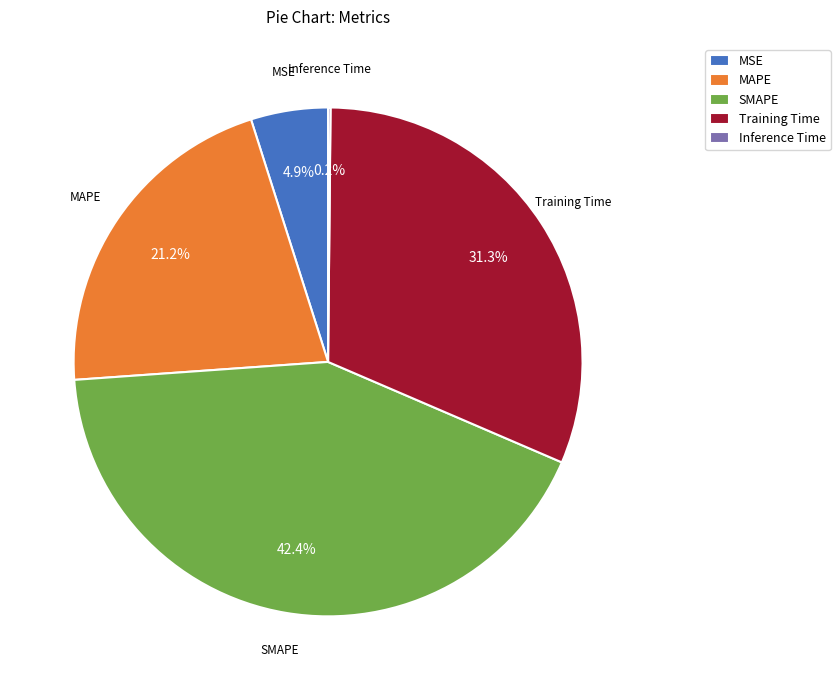

What portion of the pie excludes MSE?

95.1%